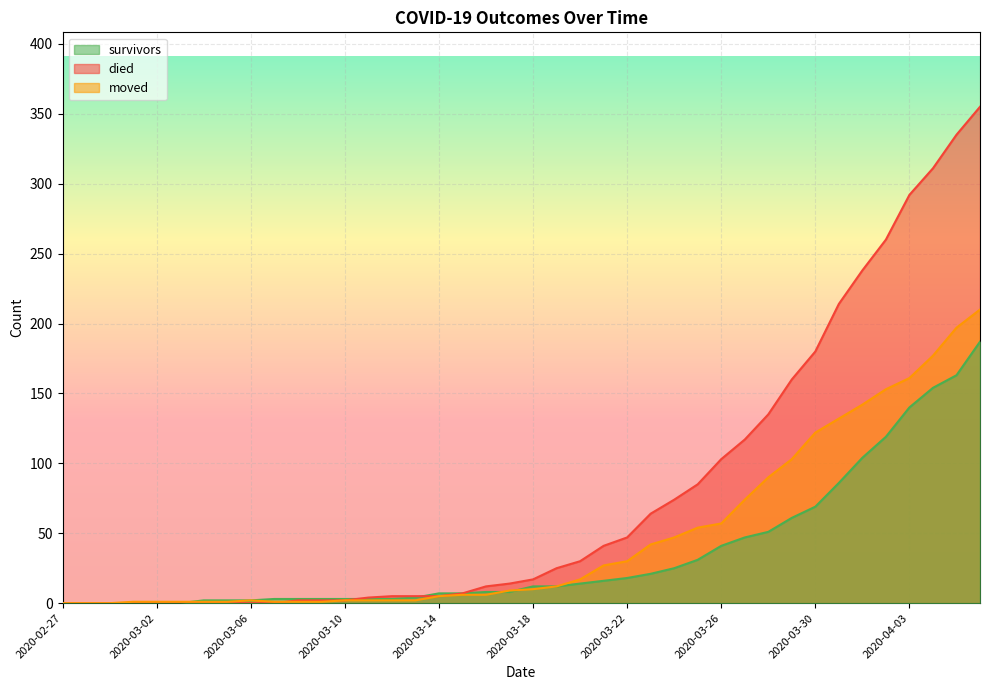

True or false: died has a value of 117 at 2020-03-27.

True